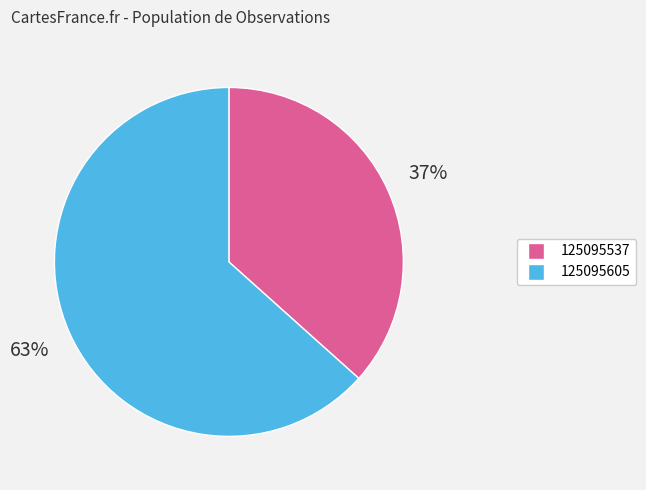

The 125095537 slice represents 37% of the pie. True or false?

True